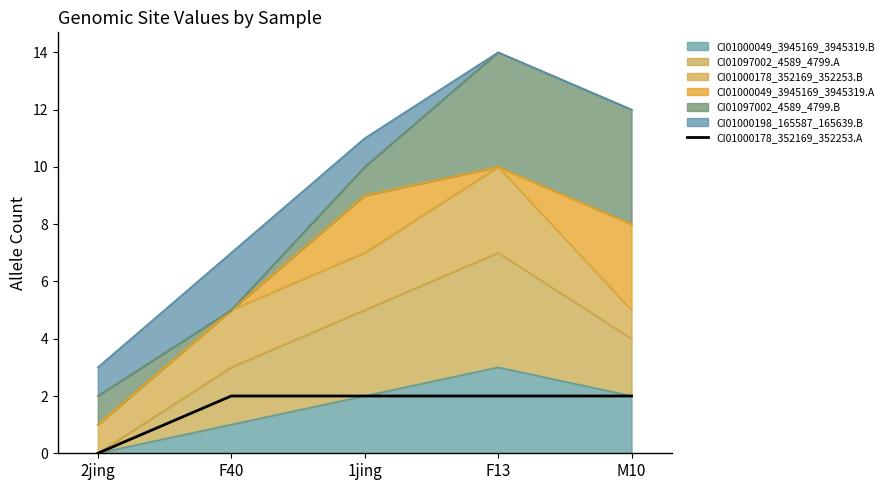

What is the label of the 1st point from the right?

M10